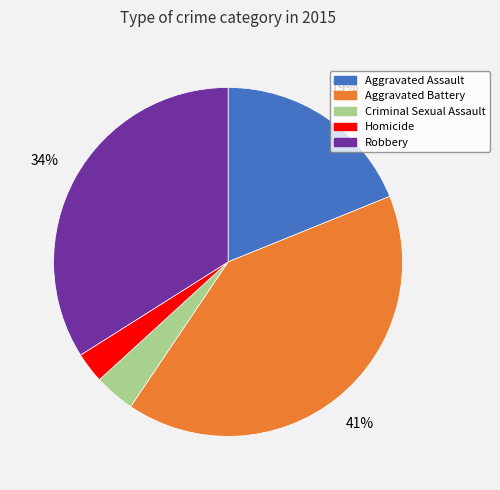

To the nearest percent, what is the difference between the Homicide and Robbery slice percentages?

31%